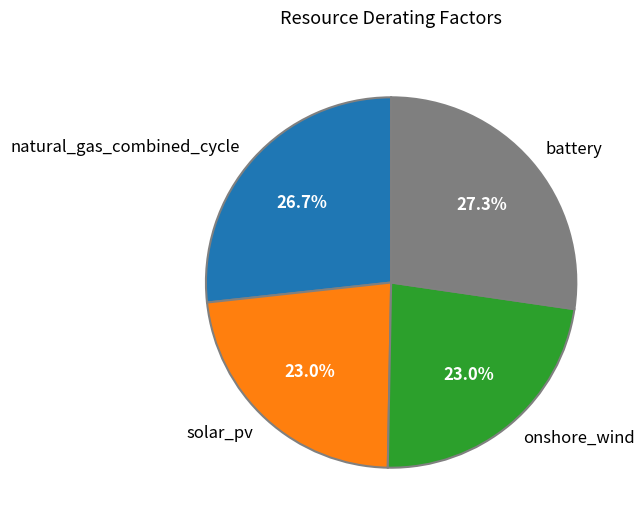

What portion of the pie excludes solar_pv?

77.0%